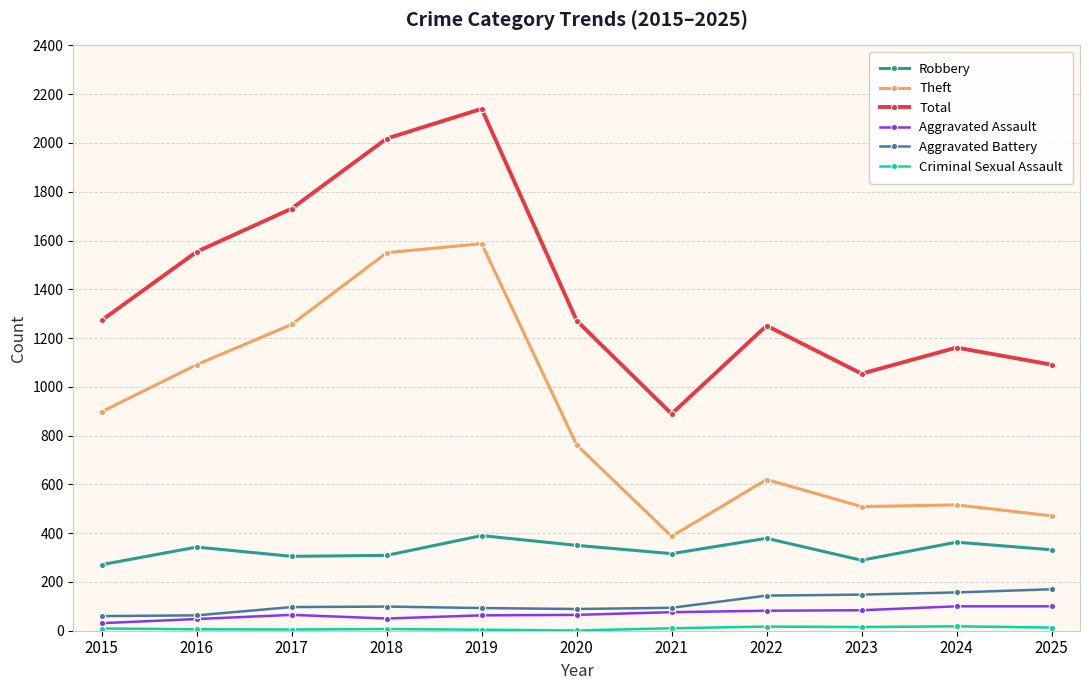

True or false: Theft and Aggravated Assault cross at least once.

False